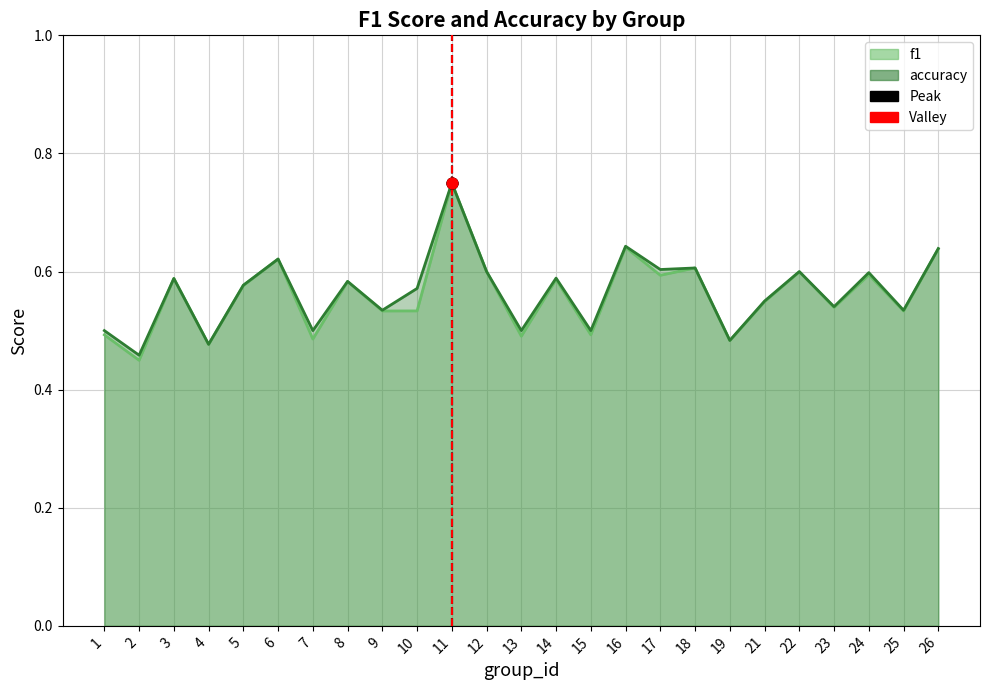

At which category is the sum across all series the highest?

11